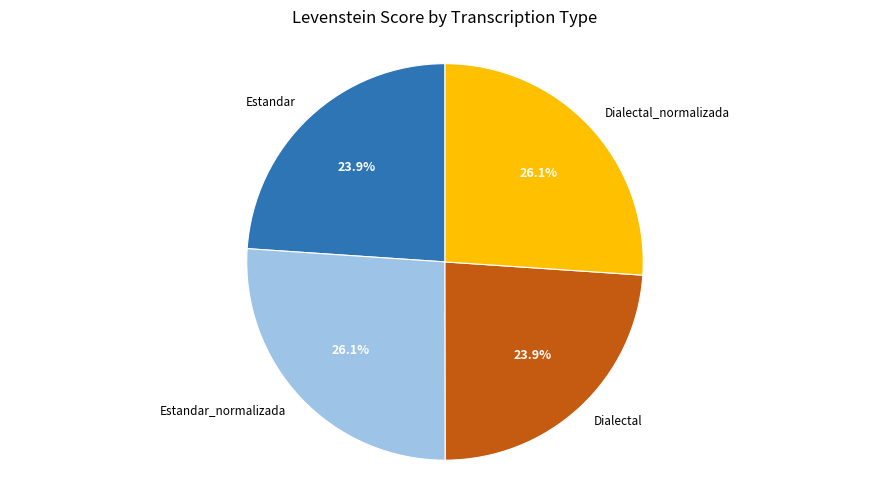

To the nearest percent, what is the average slice percentage?

25%